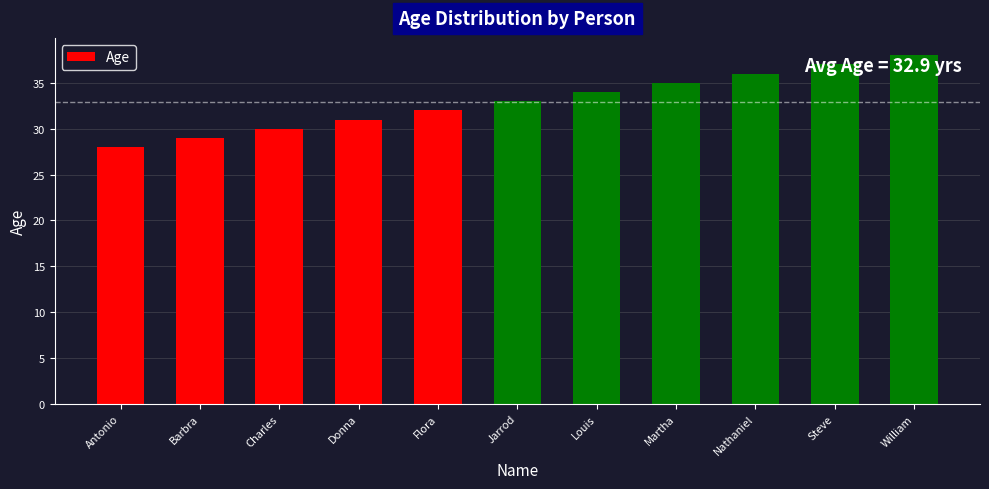

What is the maximum value shown in the chart?

38